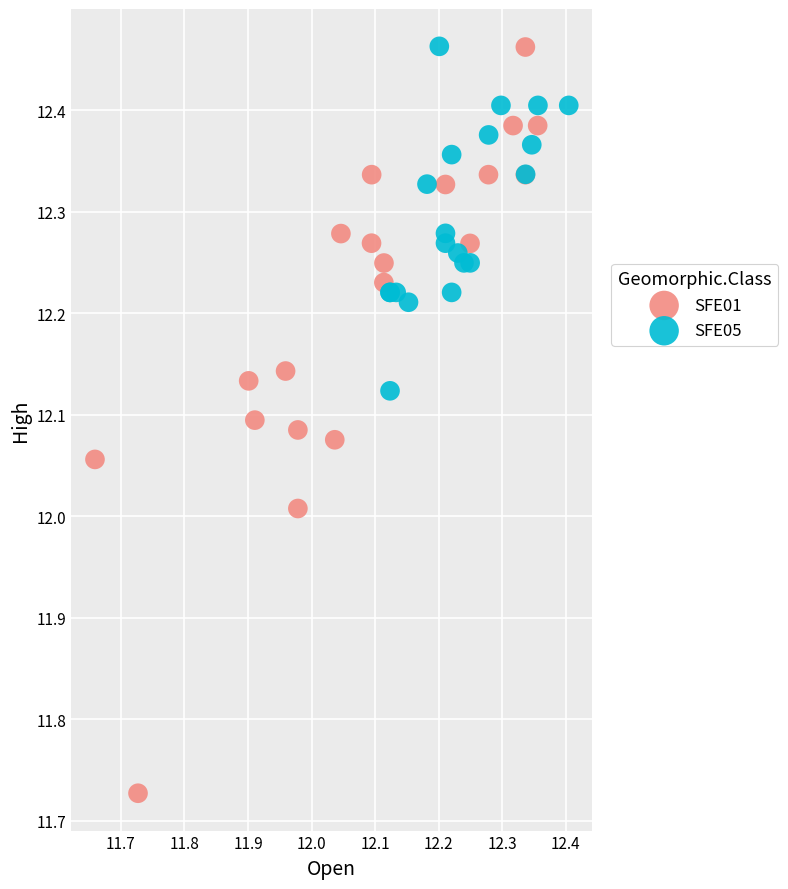

Which series has the widest spread of Y values?

SFE01